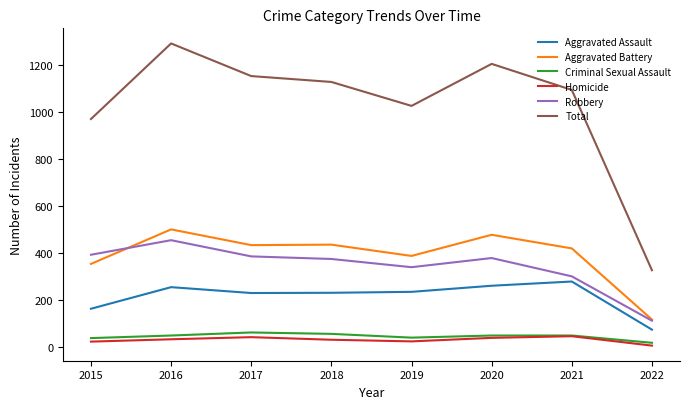

Is the value of Aggravated Battery at 2017 greater than the value of Total at 2018?

No